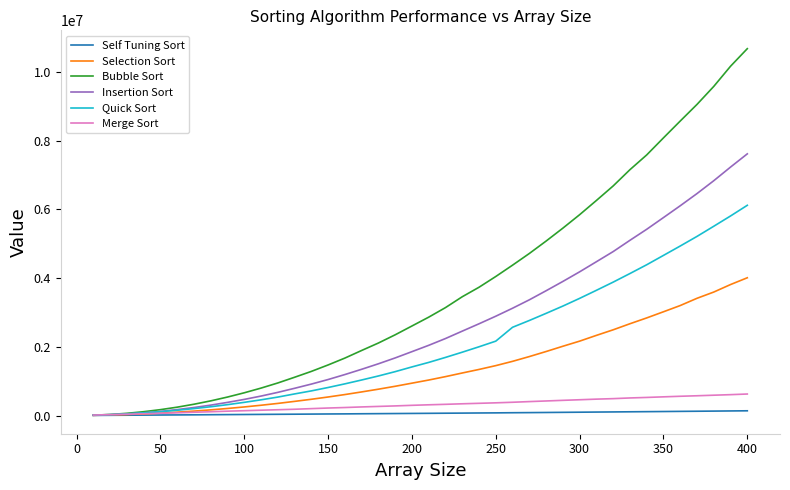

Which series has the largest total across all categories?

Bubble Sort